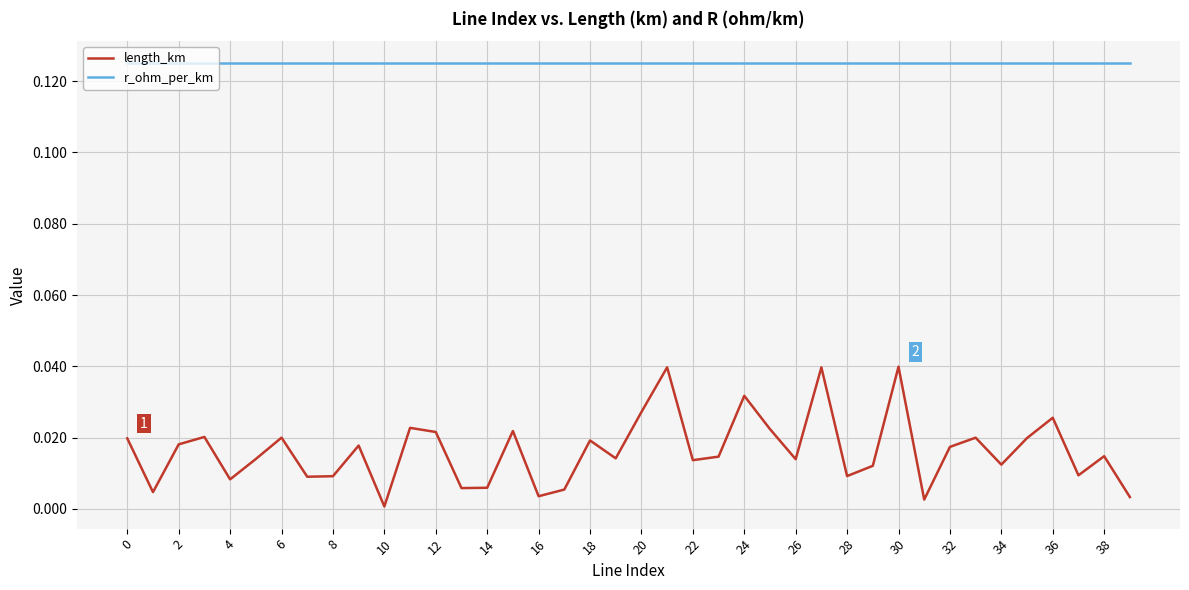

Which series has the largest range (max minus min)?

length_km